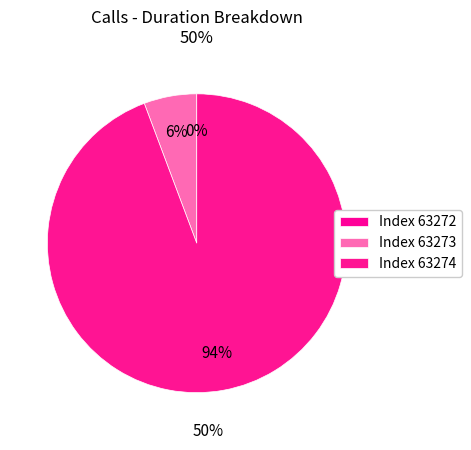

Which category has the biggest portion of the pie?

63274